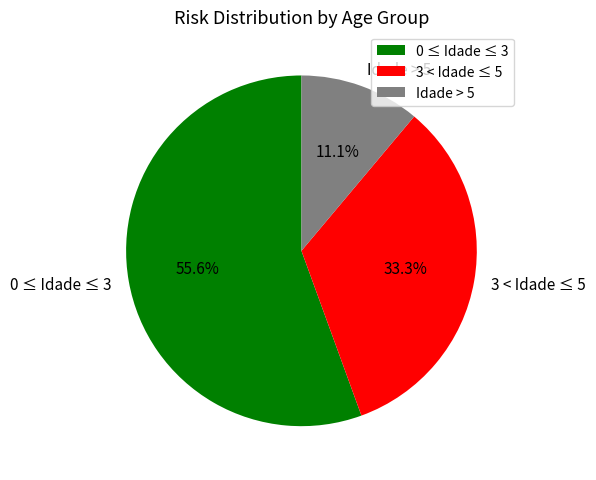

Which category has the biggest portion of the pie?

0 ≤ Idade ≤ 3